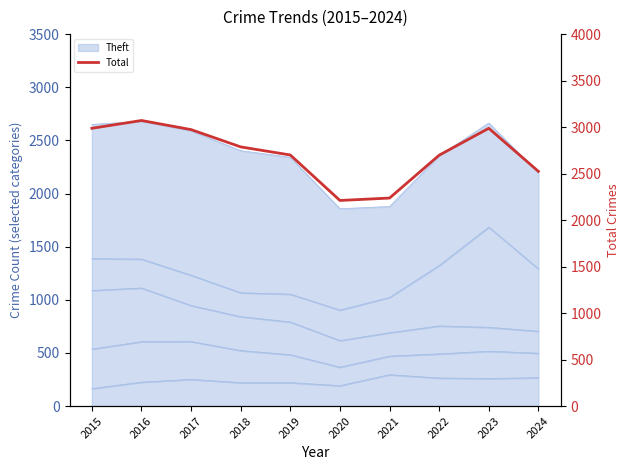

What is the value of the 7th point from the left?

2237